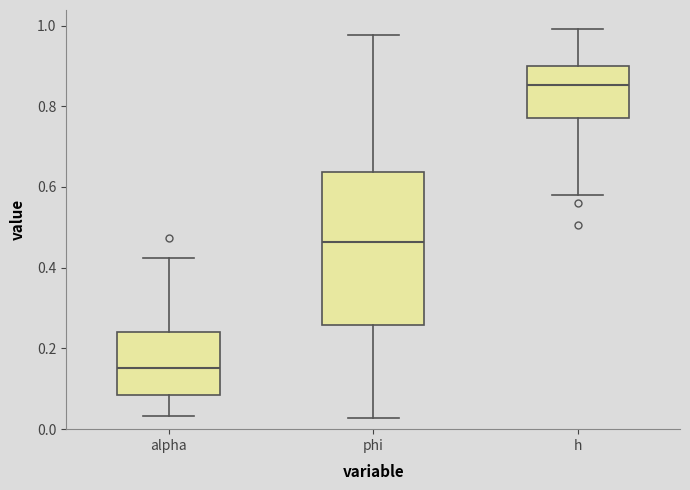

Reading left to right, transcribe this box plot: for each box, give where its median line is, the range the box spans, and where its two whiskers end, as read against the y-axis. The values are not printed on the chart, so give them approximately, as read against the axis.

alpha: median 0.16, box 0.08 to 0.24, whiskers 0.04 to 0.42
phi: median 0.46, box 0.26 to 0.64, whiskers 0.02 to 0.98
h: median 0.86, box 0.78 to 0.90, whiskers 0.58 to 1.00